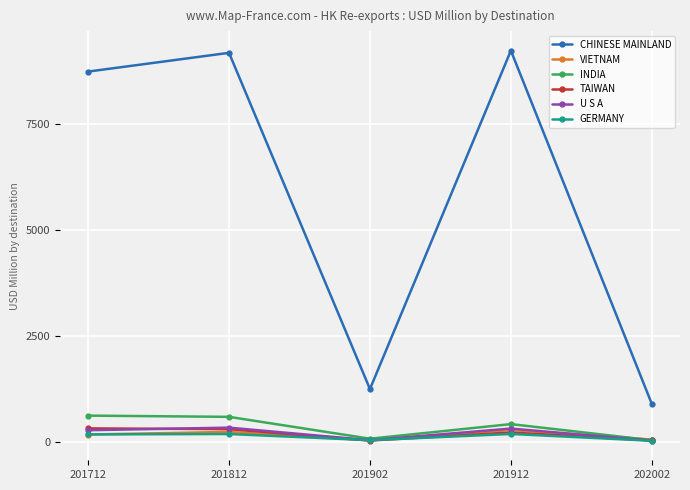

What is the value of the CHINESE MAINLAND point at the 4th from the left?

9242.5